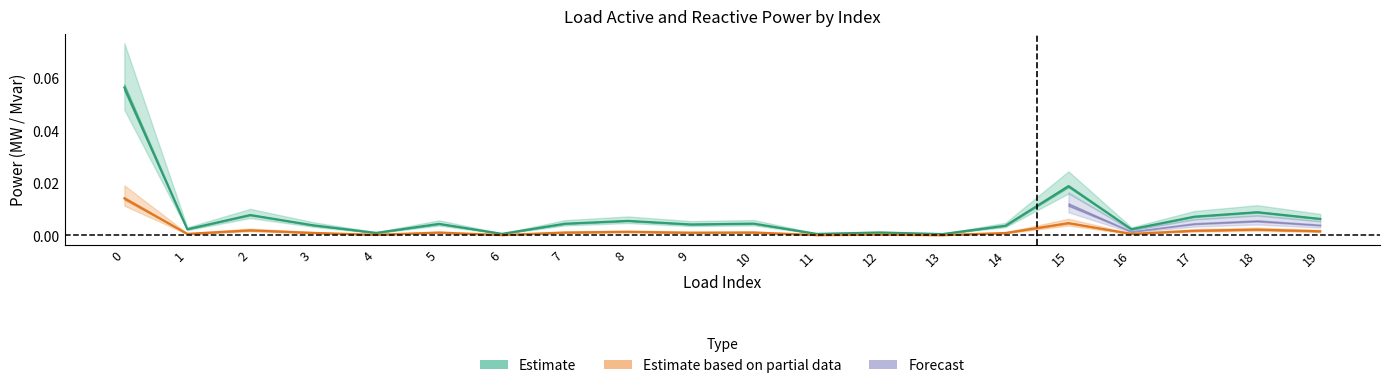

List the labels in order of p_mw value, largest first.

0, 15, 18, 2, 17, 19, 8, 10, 7, 5, 9, 3, 14, 1, 16, 12, 4, 6, 11, 13